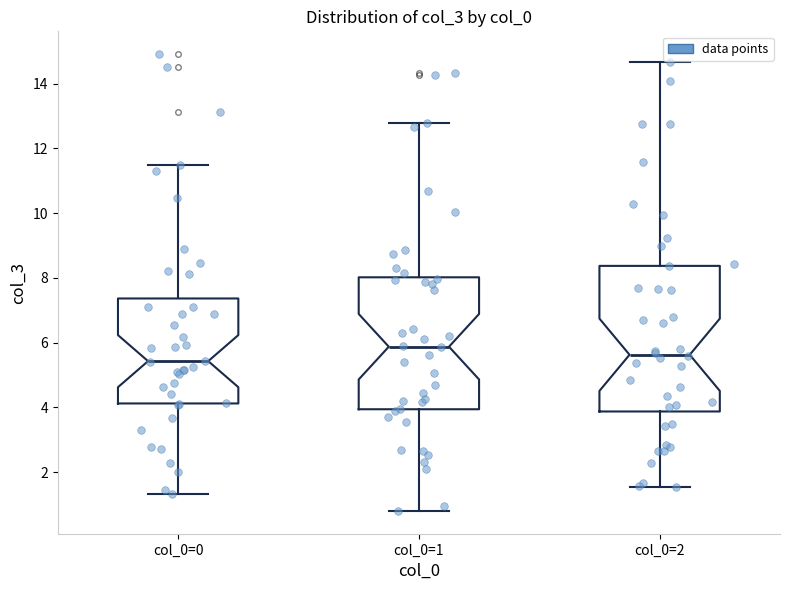

Which box has the highest median line?

col_0=1